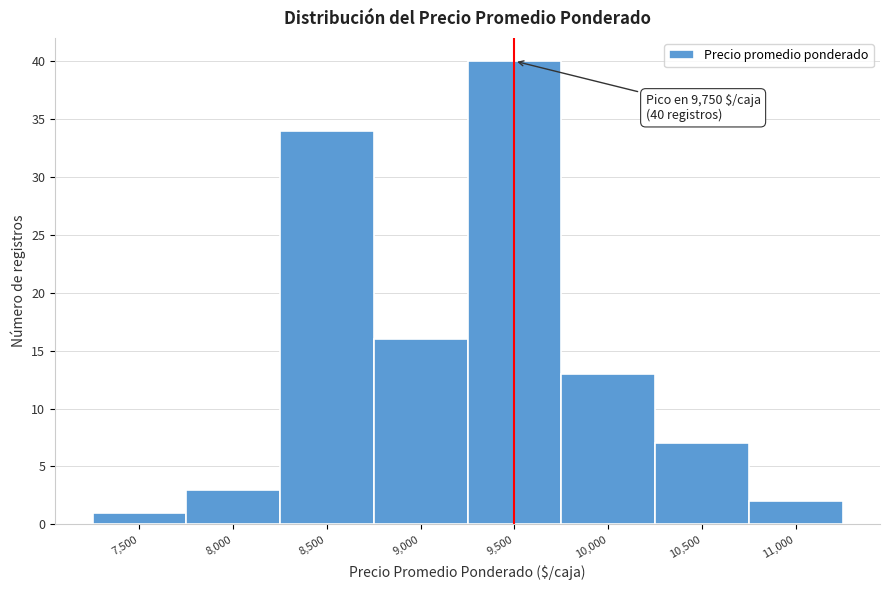

Reading left to right, extract all data points from this chart.

7,500=1	8,000=3	8,500=34	9,000=16	9,500=40	10,000=13	10,500=7	11,000=2